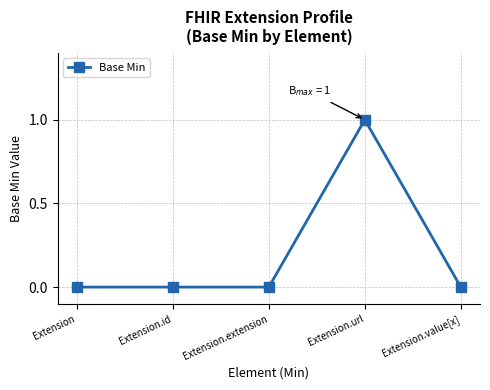

What is the sum of all values?

1